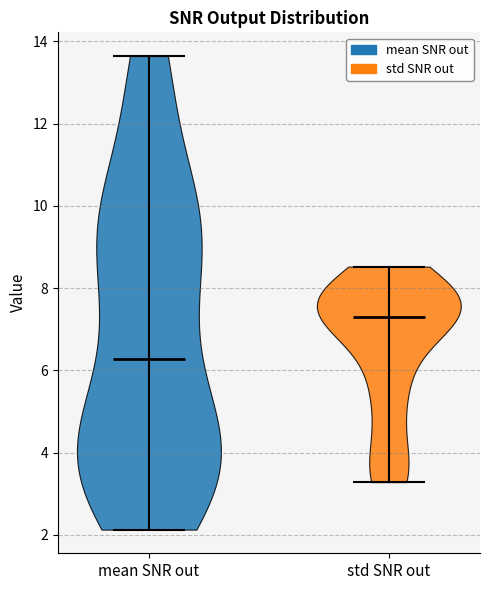

Reading left to right, read every violin against the y-axis: where its median line is, and the lowest and highest points it reaches. The values are not printed on the chart, so give them approximately, as read against the axis.

mean SNR out: median line 6.2, lowest point 2.2, highest point 13.6
std SNR out: median line 7.4, lowest point 3.2, highest point 8.6